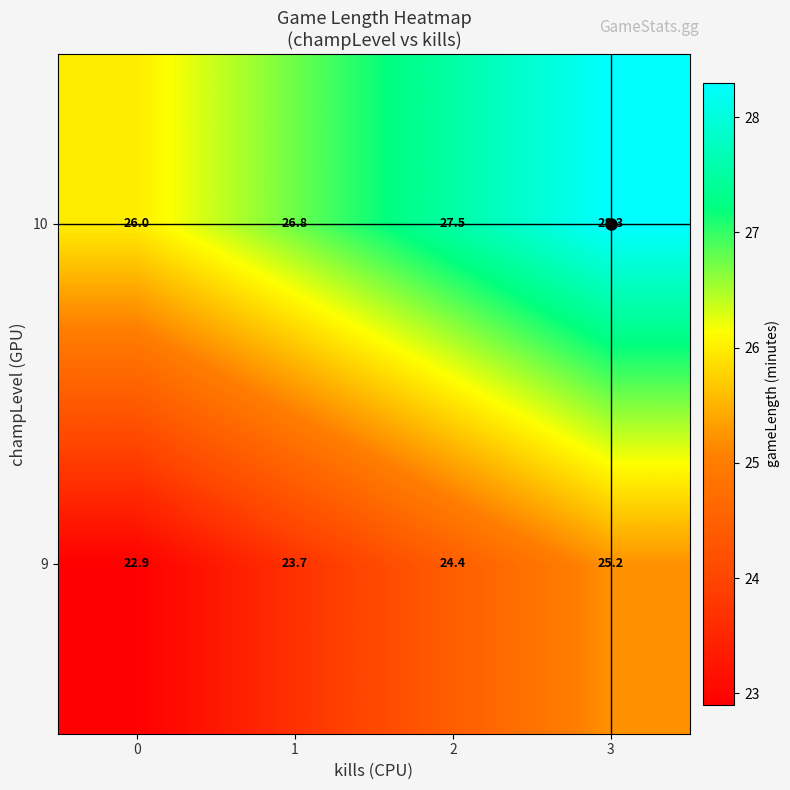

The 10 series shows 13.6 at 2. True or false?

False